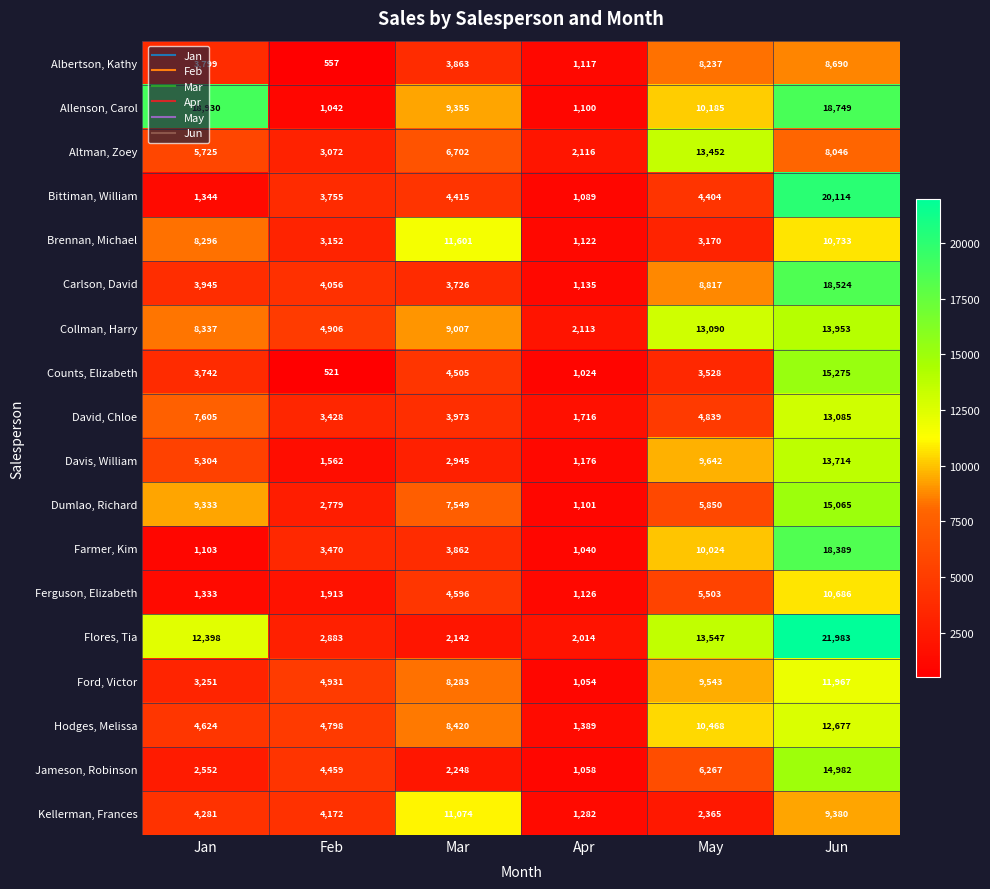

The value of Dumlao, Richard at Jan is 9333. True or false?

True